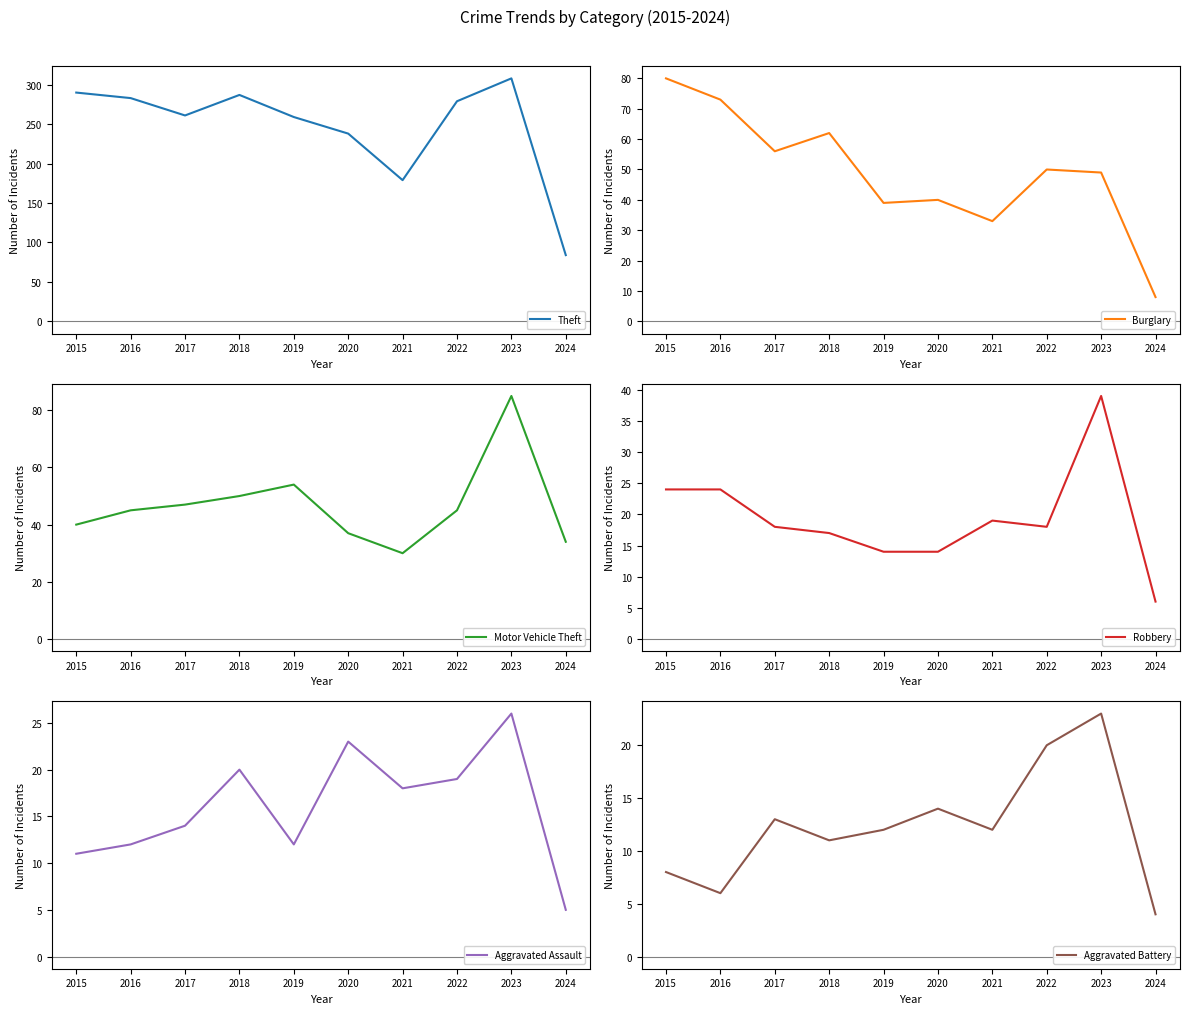

Reading left to right, list all the values displayed in this chart.

Theft: 290	283	261	287	259	238	179	279	308	84
Burglary: 80	73	56	62	39	40	33	50	49	8
Motor Vehicle Theft: 40	45	47	50	54	37	30	45	85	34
Robbery: 24	24	18	17	14	14	19	18	39	6
Aggravated Assault: 11	12	14	20	12	23	18	19	26	5
Aggravated Battery: 8	6	13	11	12	14	12	20	23	4